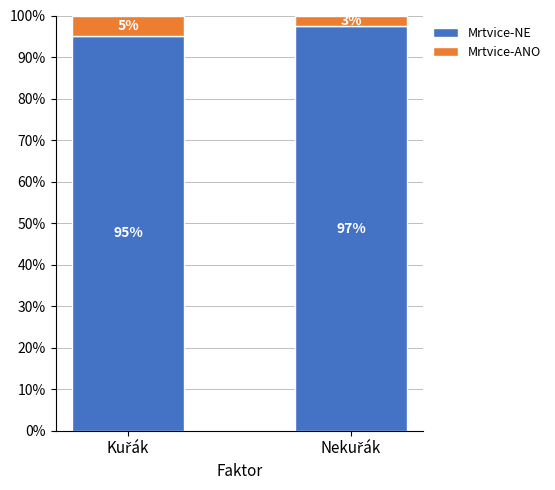

What is the maximum value for Mrtvice-NE?

97.4